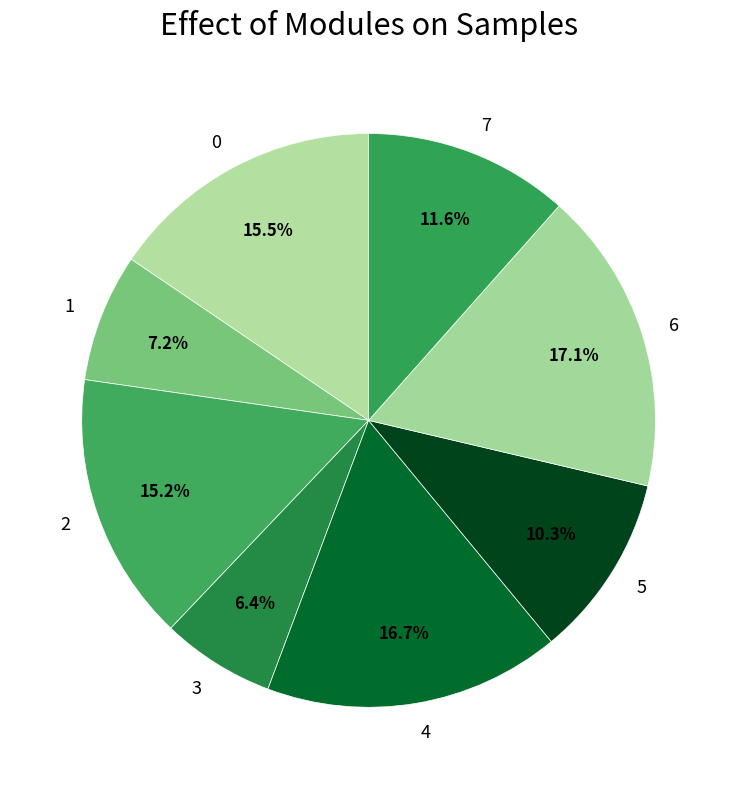

Which has a higher value, 5 or 7?

7